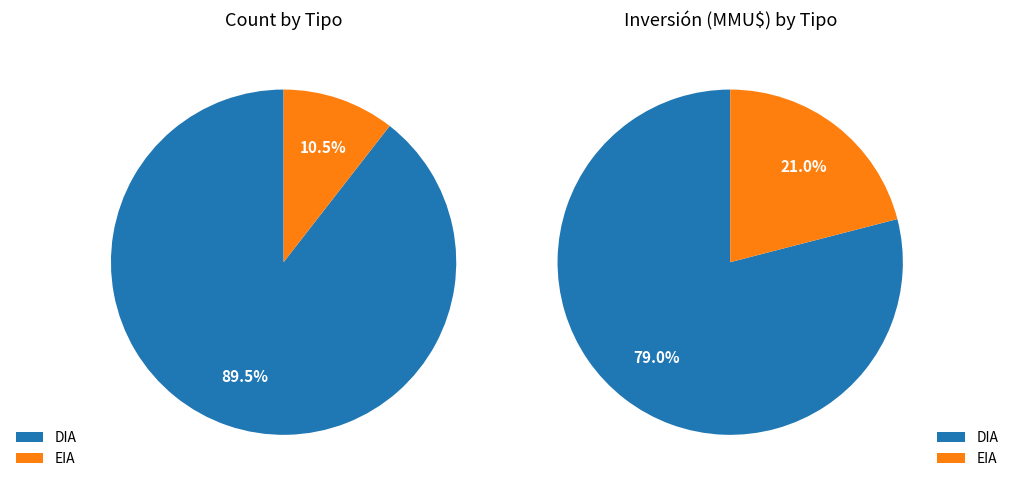

What is the majority slice?

DIA